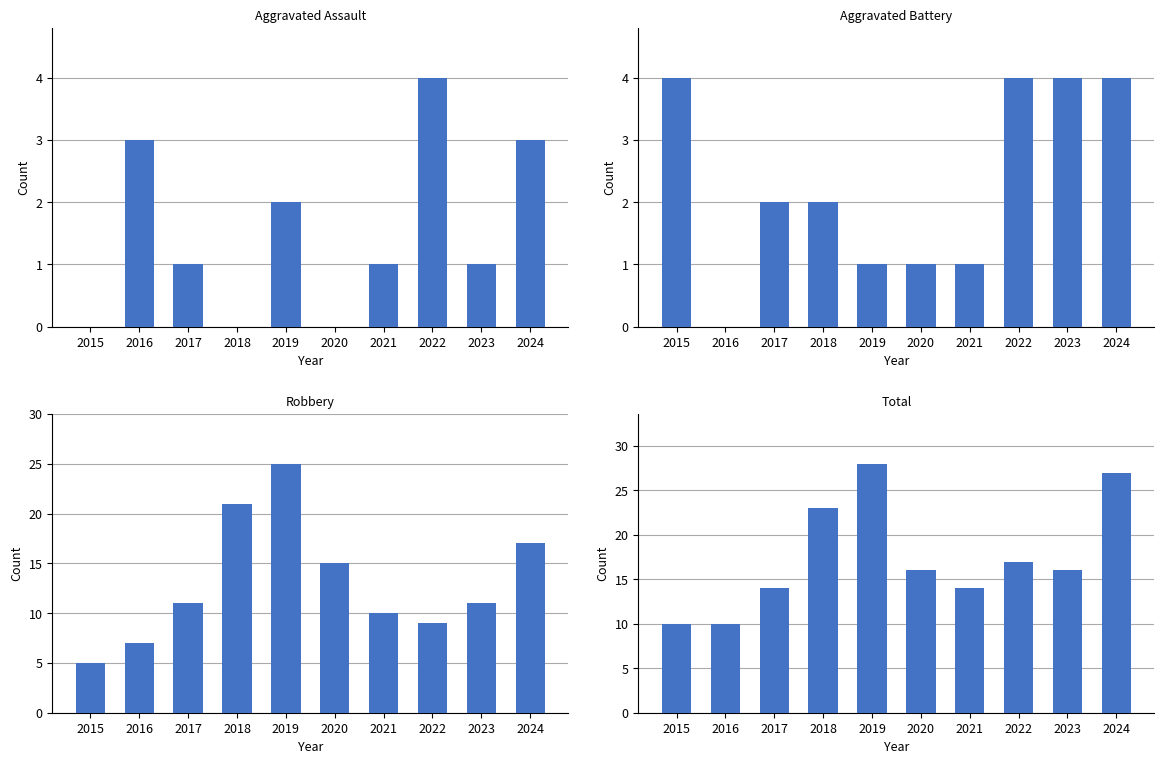

What is the average value of the Robbery series?

13